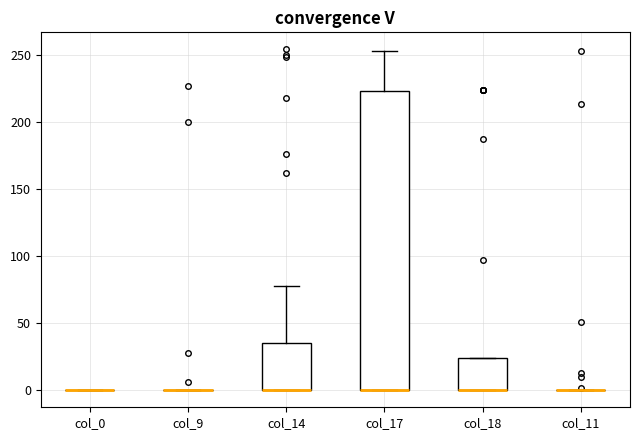

Reading left to right, transcribe this box plot: for each box, give where its median line is, the range the box spans, and where its two whiskers end, as read against the y-axis. The values are not printed on the chart, so give them approximately, as read against the axis.

col_0: box collapsed to a line at 0, whiskers 0 to 0
col_9: box collapsed to a line at 0, whiskers 0 to 0
col_14: median 0 (drawn on the box's lower edge), box 0 to 35, whiskers 0 to 80
col_17: median 0 (drawn on the box's lower edge), box 0 to 225, whiskers 0 to 255
col_18: median 0 (drawn on the box's lower edge), box 0 to 25, whiskers 0 to 25
col_11: box collapsed to a line at 0, whiskers 0 to 0